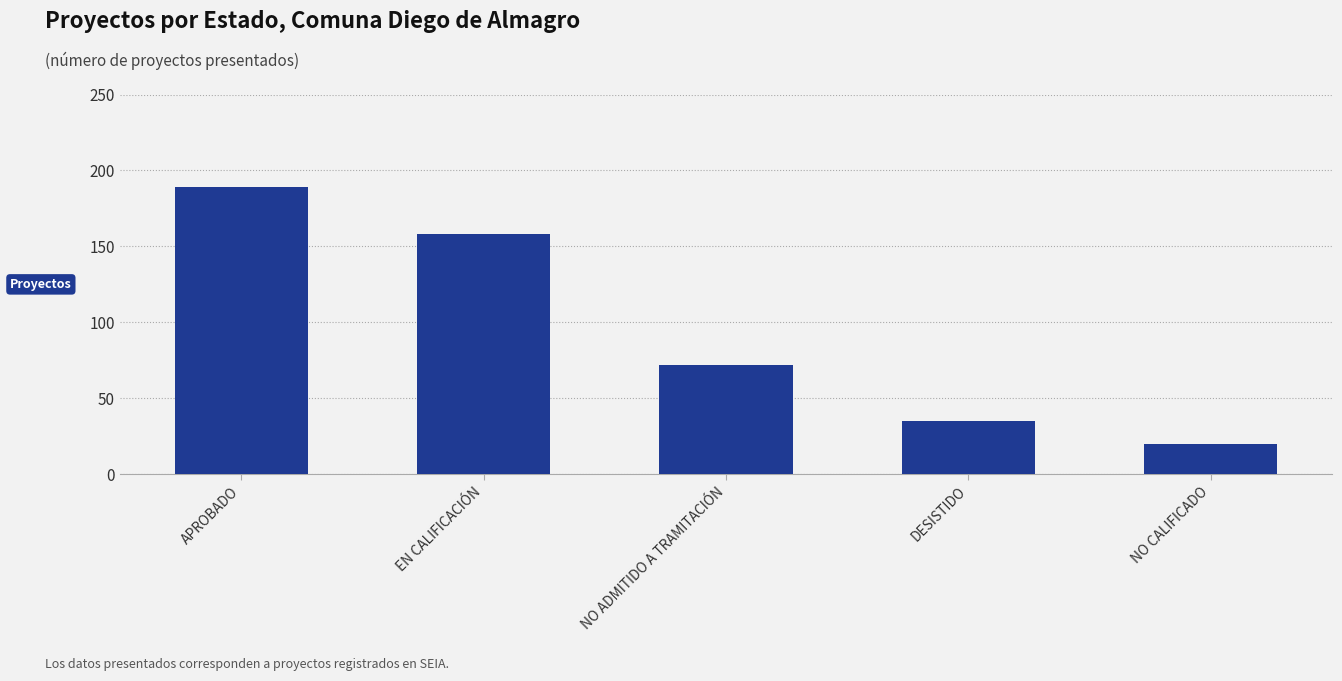

Is it true that the value at DESISTIDO is 9?

False